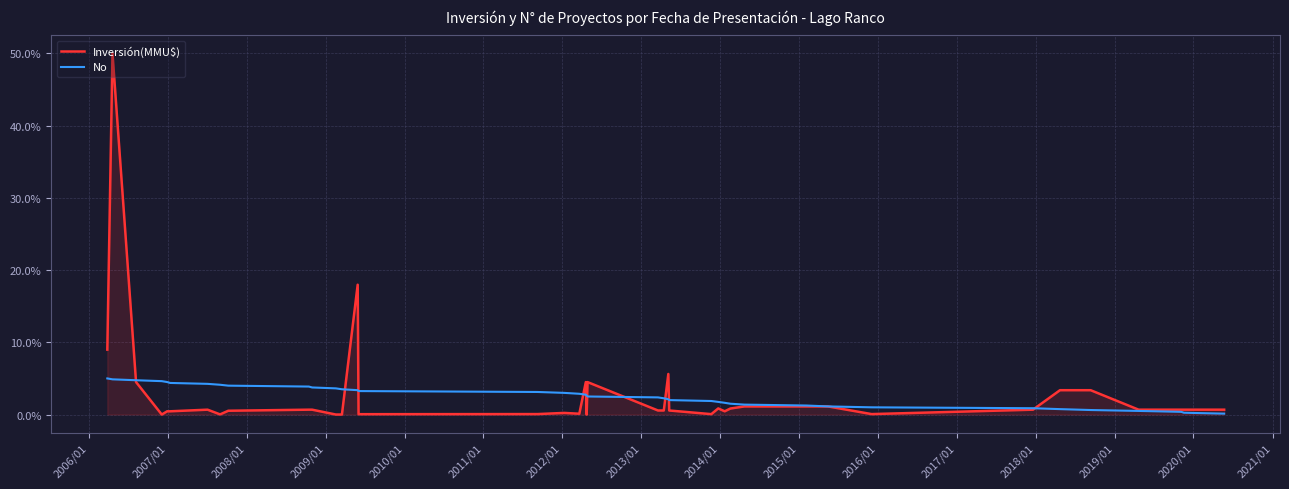

Rank the series by their maximum value, from lowest to highest.

No, Inversión(MMU$)